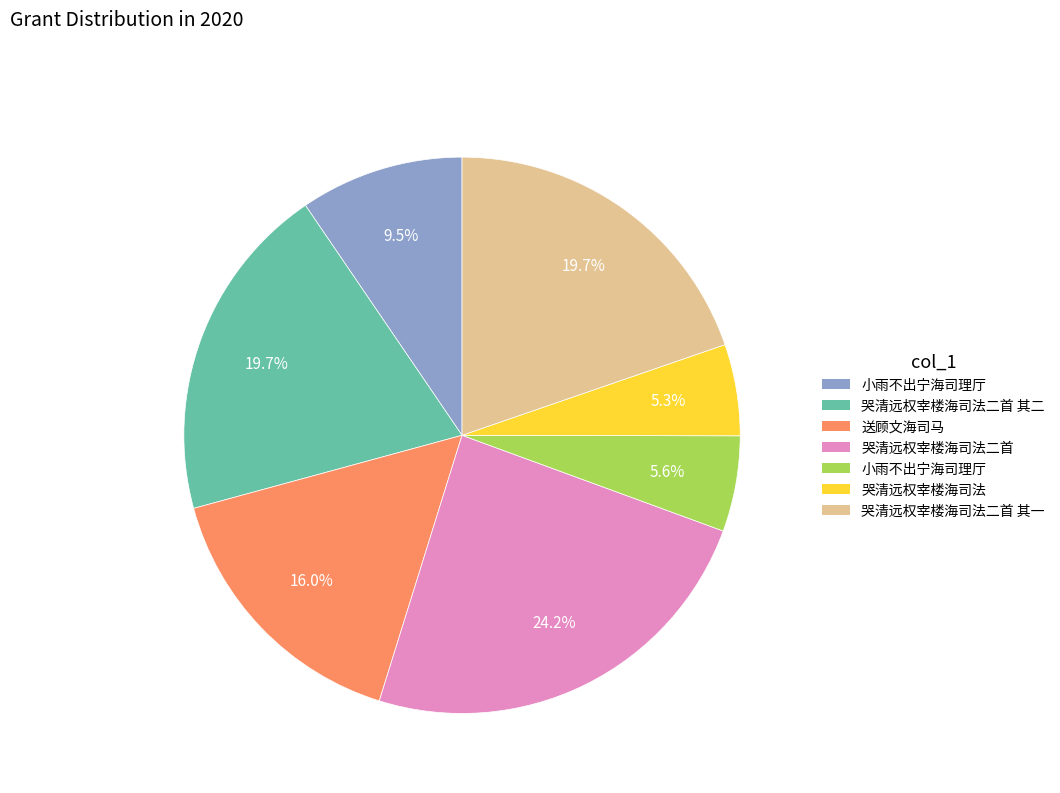

Is there any slice that represents more than half of the pie?

No